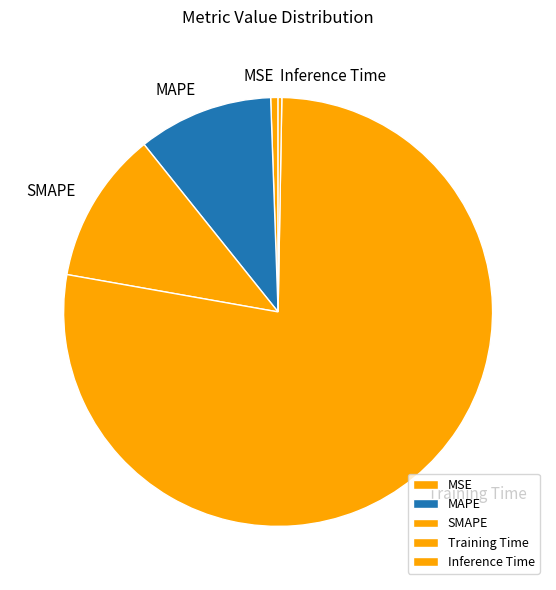

Which has a higher value, SMAPE or Training Time?

Training Time